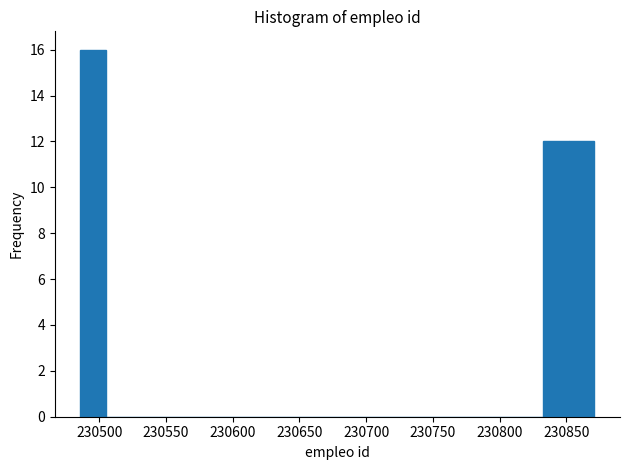

Read against the x-axis, roughly where is the centre of the tallest bar?

230495